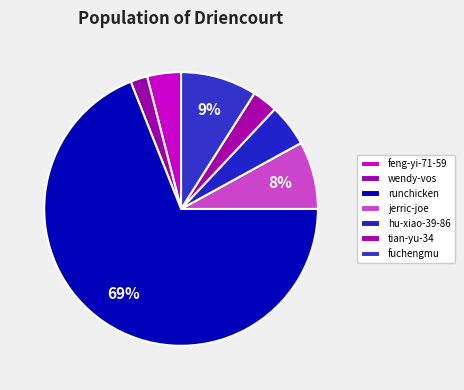

What percentage is the tian-yu-34 slice, to the nearest percent?

3%